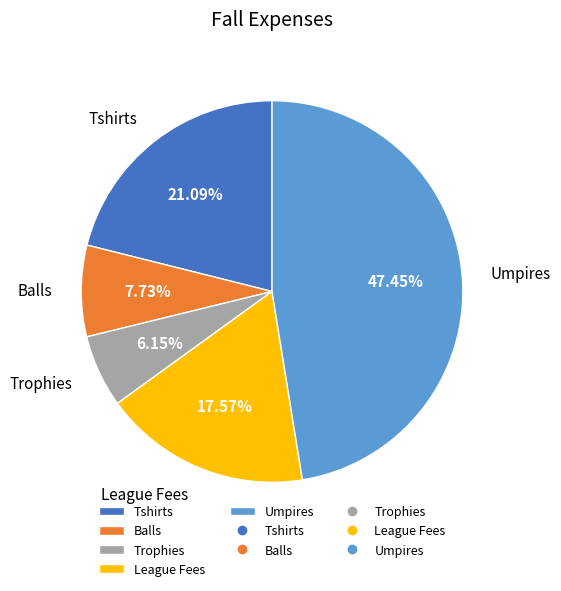

Does any single category account for the majority?

No